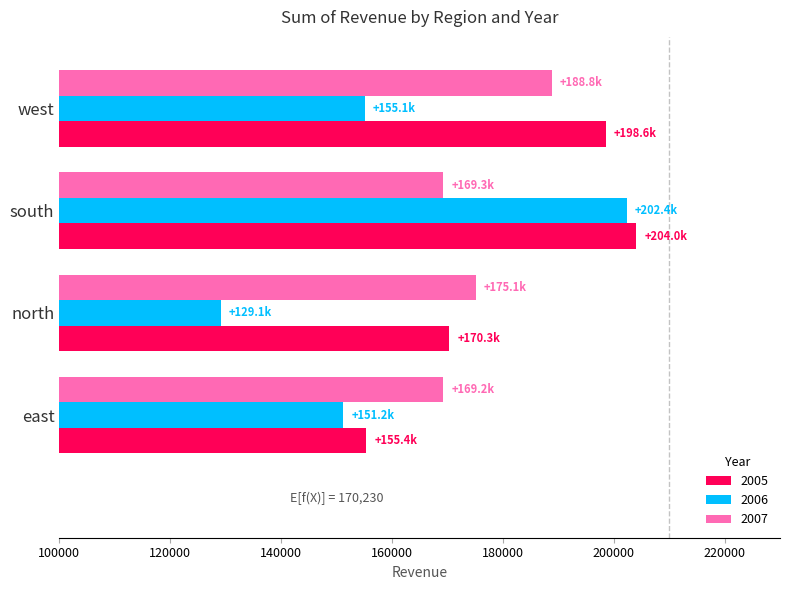

Which category has the highest value across all series?

south